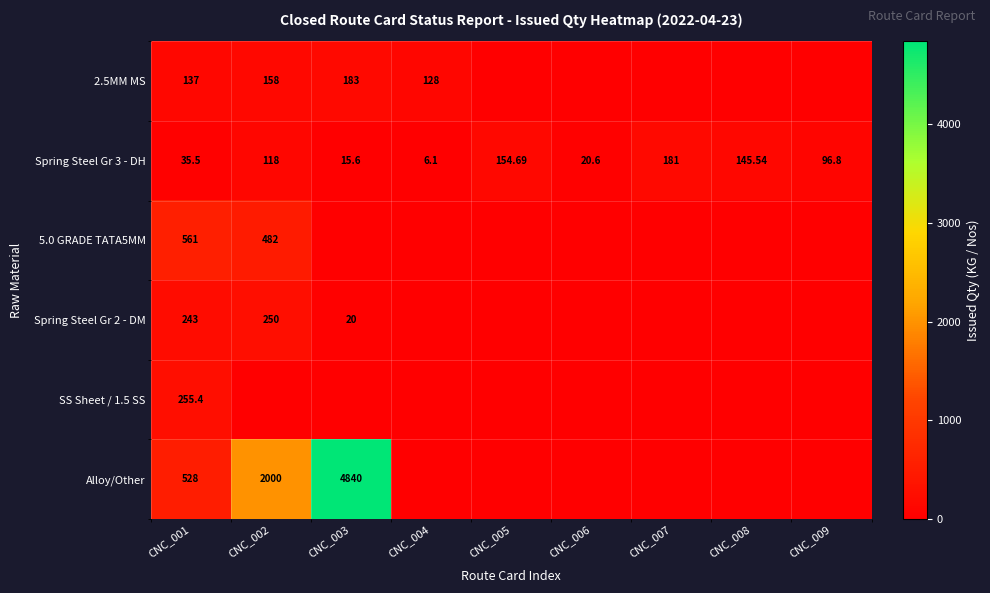

What is the total value across all series at CNC_006?

20.6